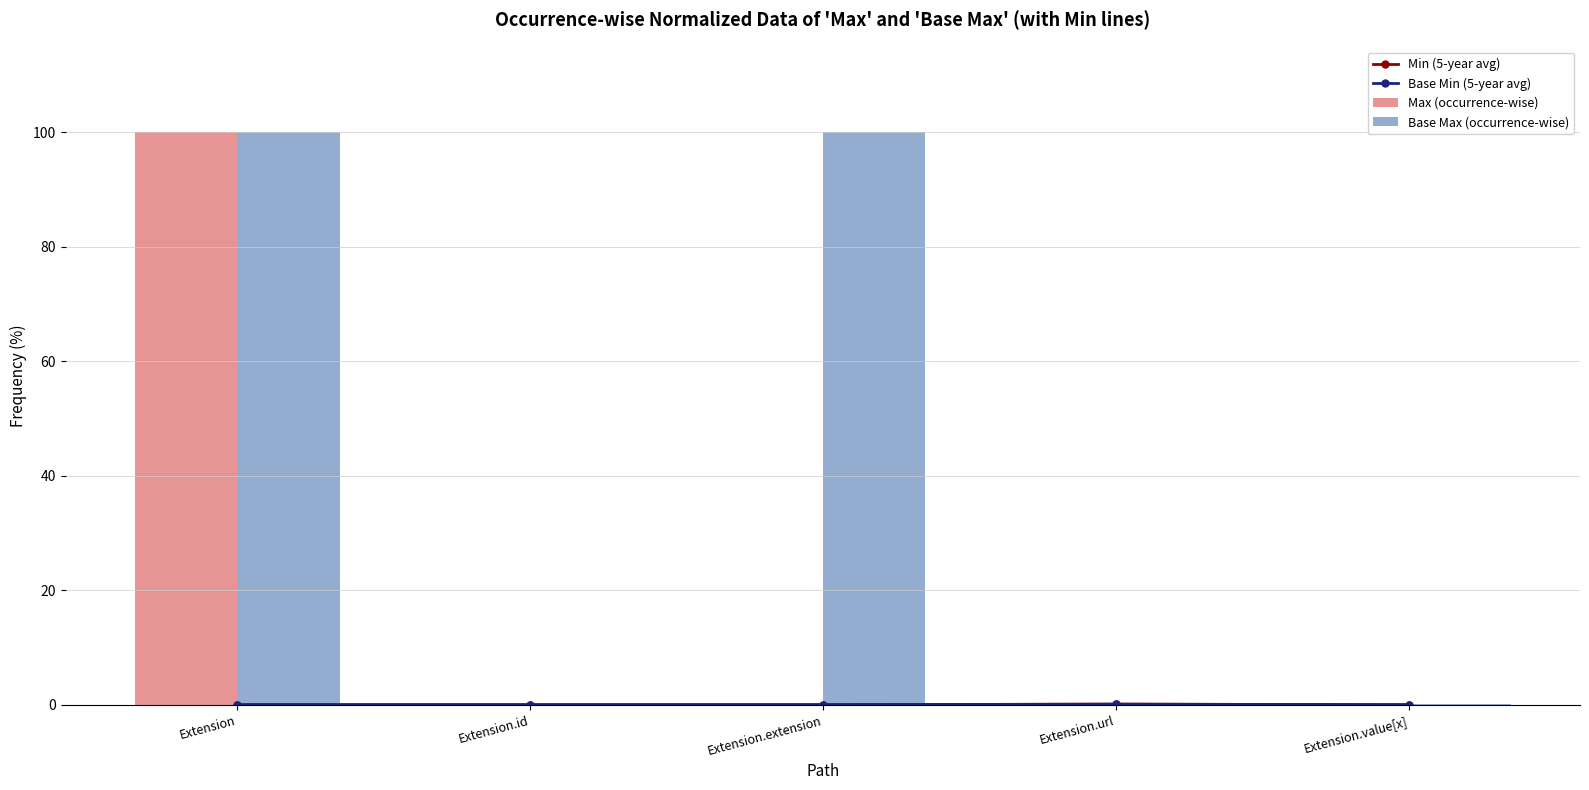

What is the highest value of the Base Min (5-year avg) series?

0.1